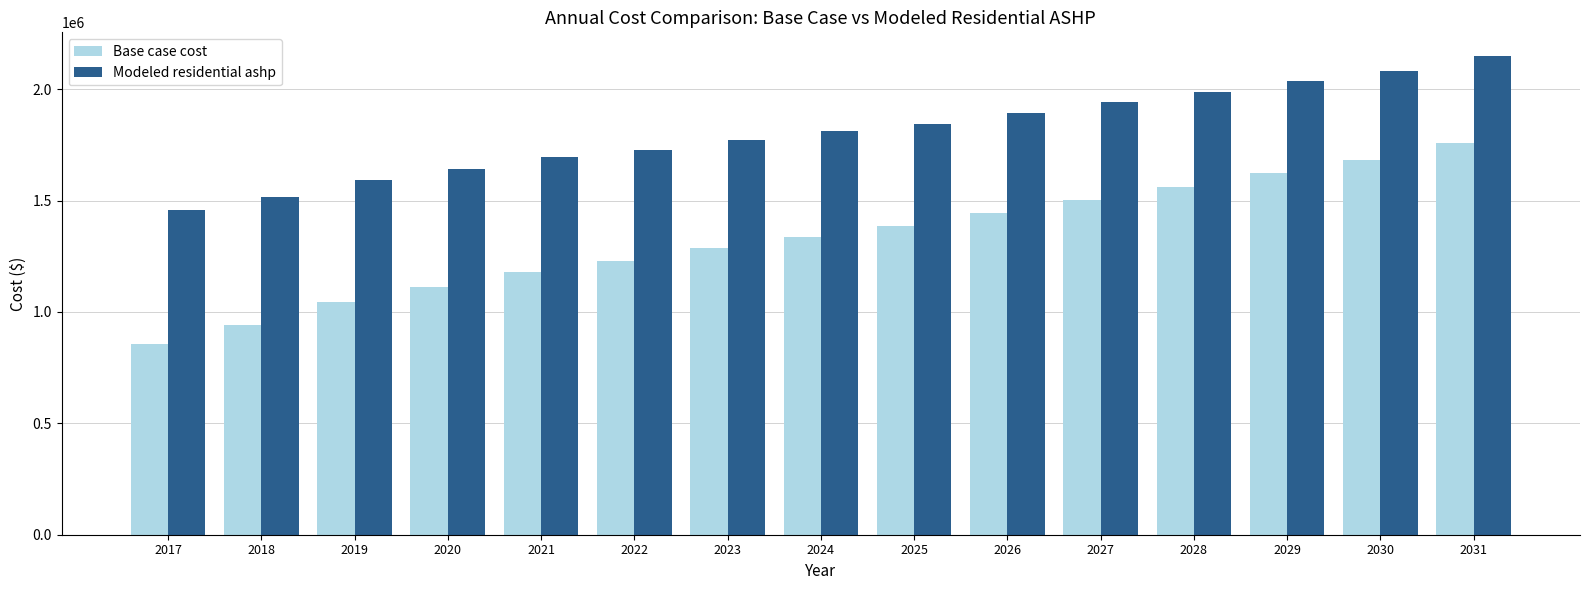

Reading right to left, what are all the values shown in this chart?

Base case cost: 1758067.7	1680738.2	1625260.7	1560965.8	1504730.4	1444793.5	1383713.1	1338131.1	1285270.8	1229191.2	1180017.8	1112815.2	1045790.8	939703.0	856978.8
Modeled residential ashp: 2147978.8	2082483.1	2037651.6	1985612.7	1940804.8	1893217.5	1845065.1	1811948.0	1771443.9	1728664.9	1693742.5	1642794.5	1594383.7	1515208.9	1455835.3